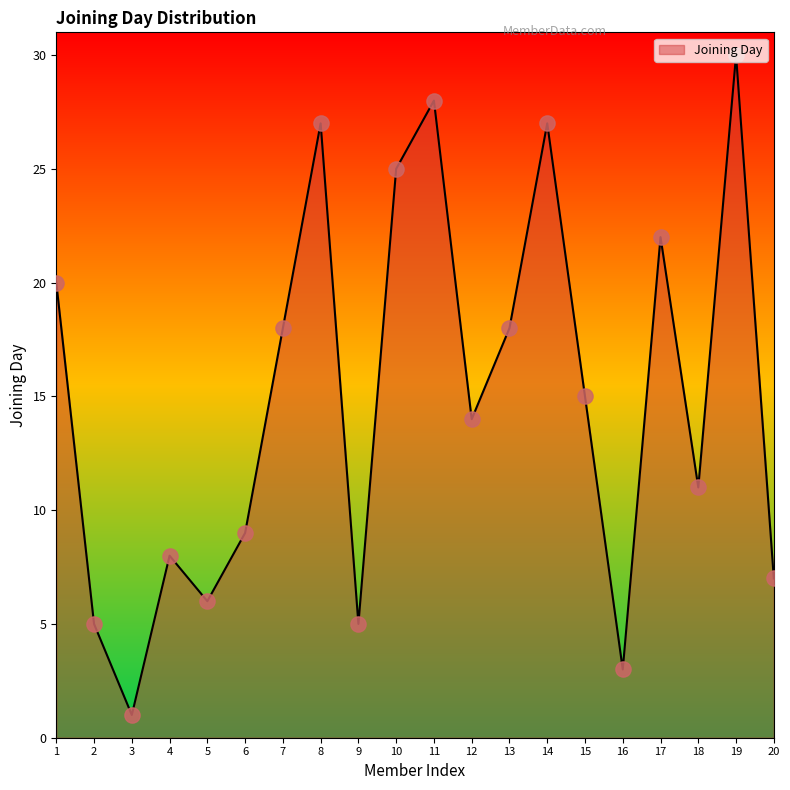

Approximately how many times larger is the value at 13 compared to 14?

0.7